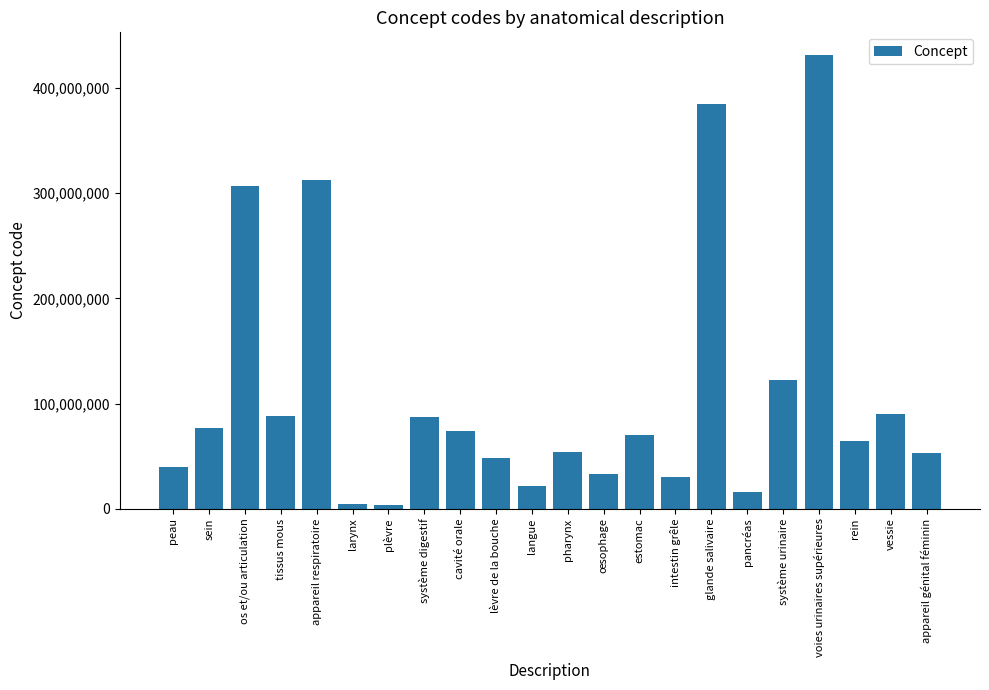

How many data points are less than 69695003?

11